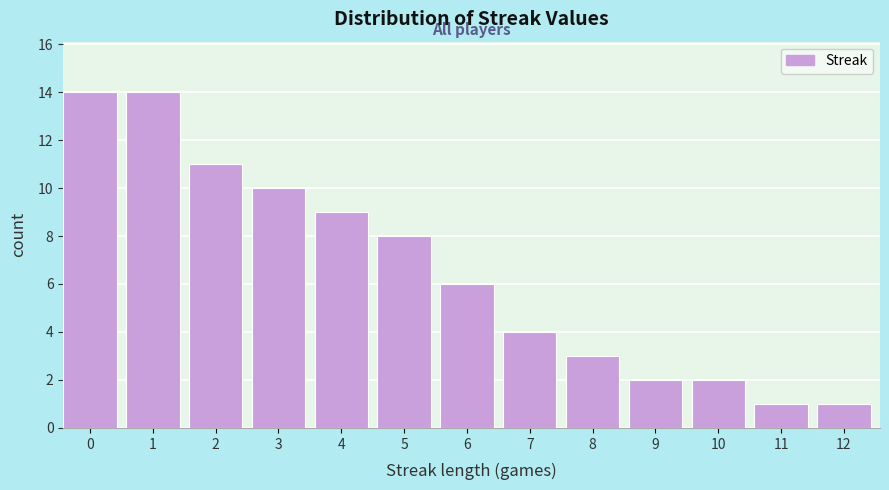

Reading right to left, extract all data points from this chart.

1	1	2	2	3	4	6	8	9	10	11	14	14